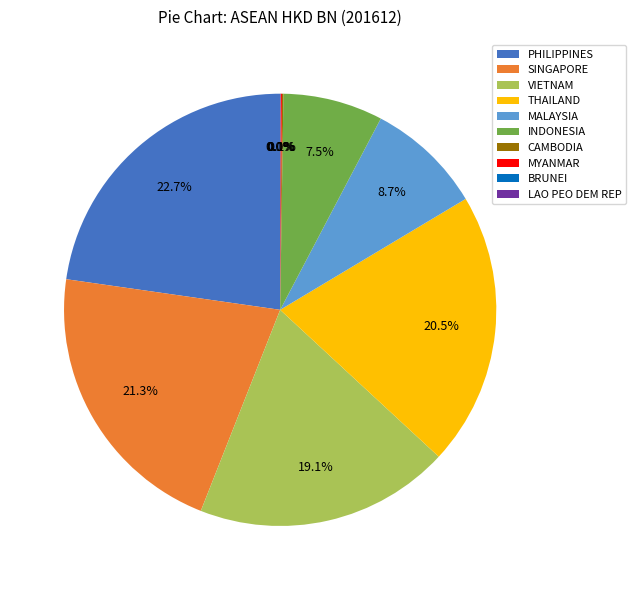

Does VIETNAM represent more than half of the total?

No